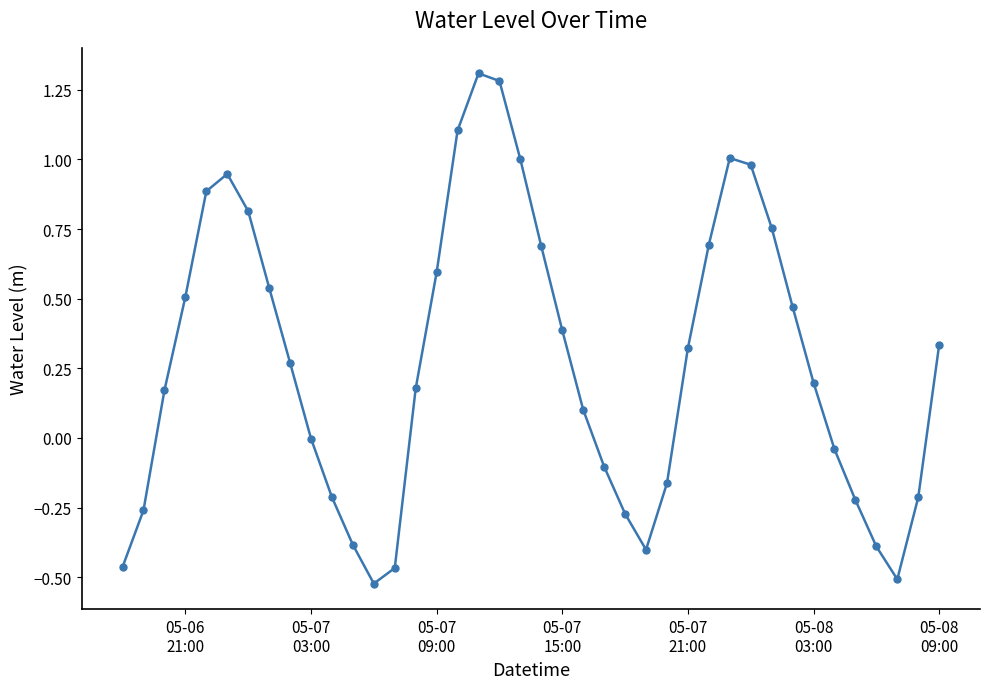

What is the maximum value shown in the chart?

1.3